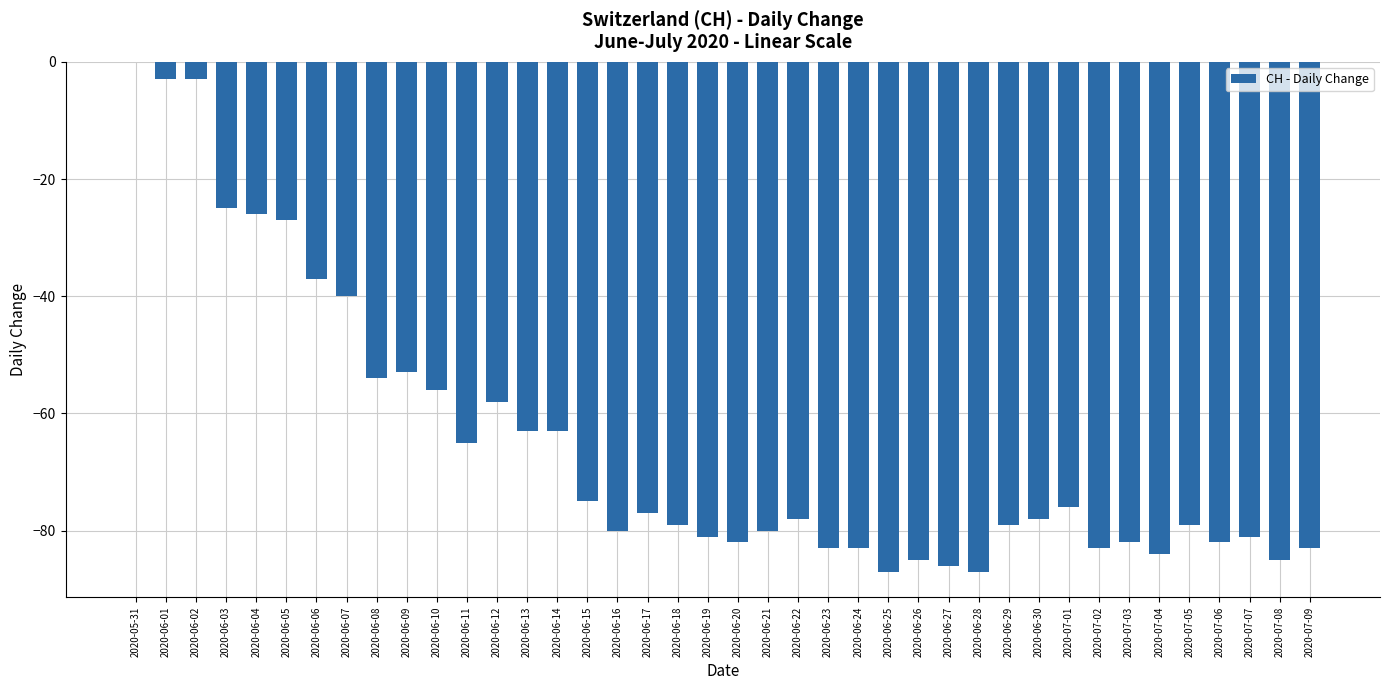

How many categories are shown in the chart?

40